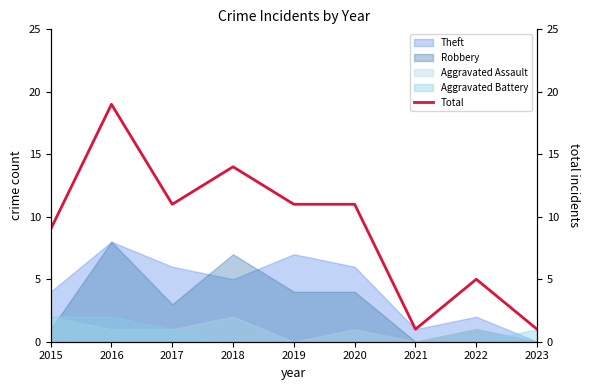

The value at 2018 is 23. True or false?

False